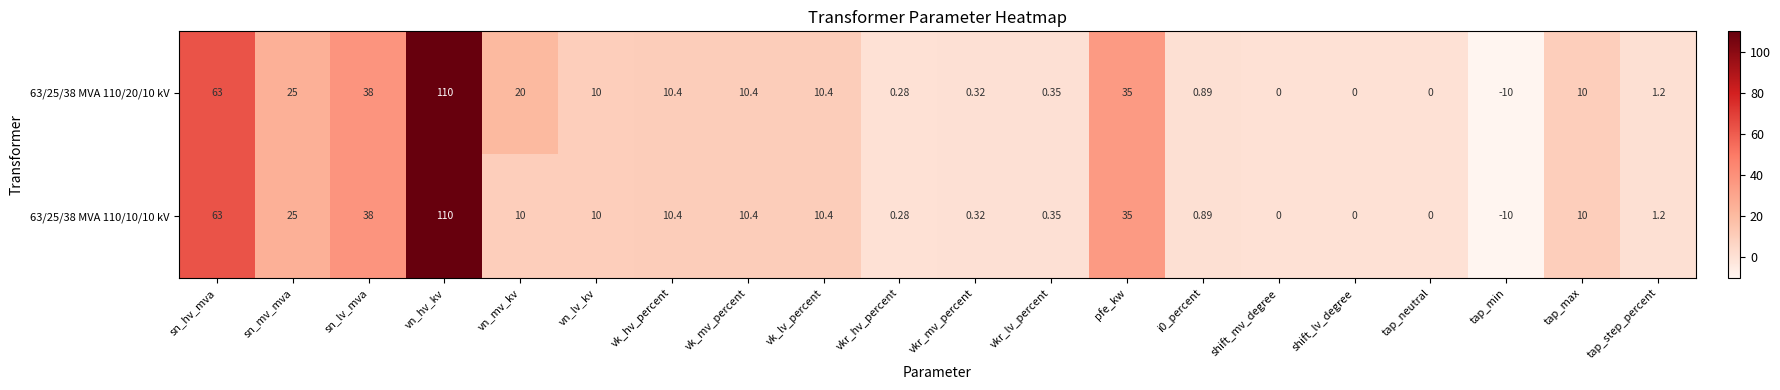

How many data points does each series have?

20